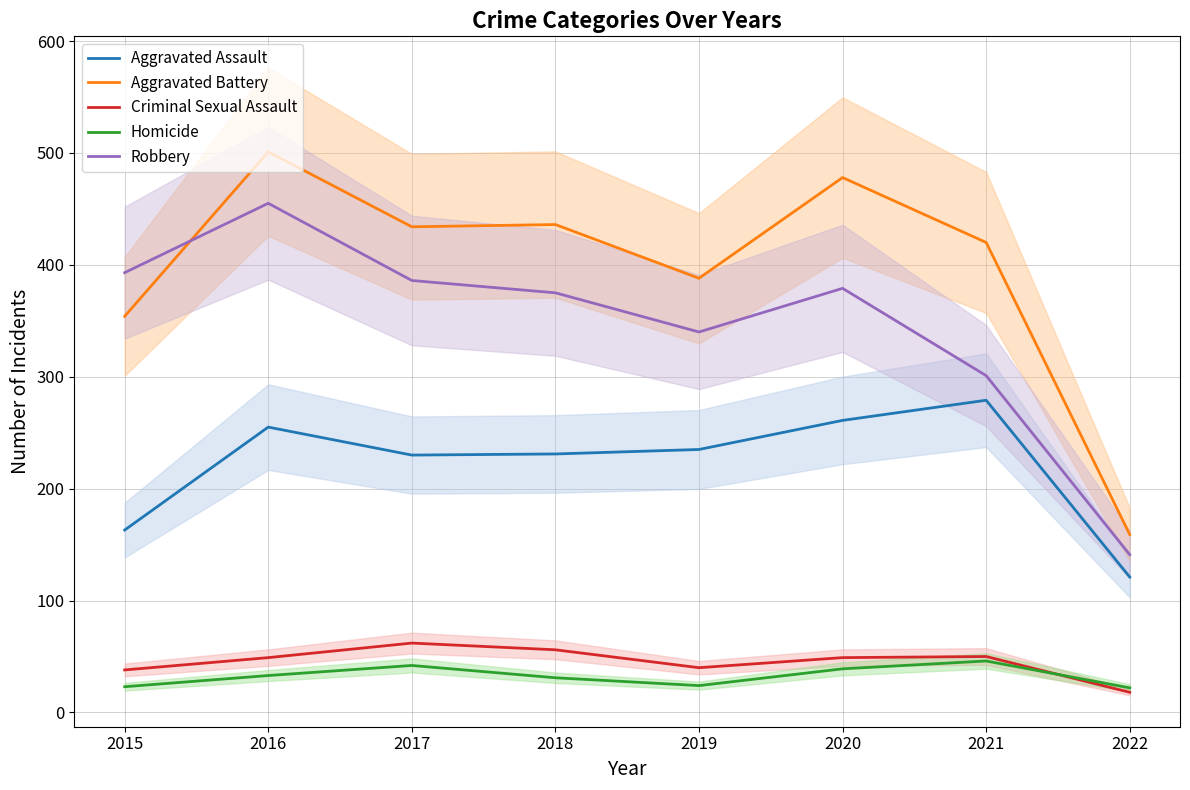

True or false: Aggravated Battery has a value of 634 at 2015.

False